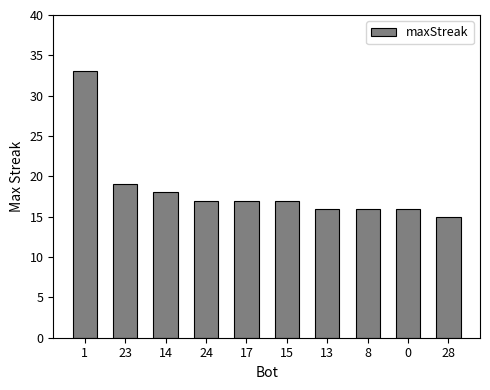

True or false: the data shows 27 at 24.

False